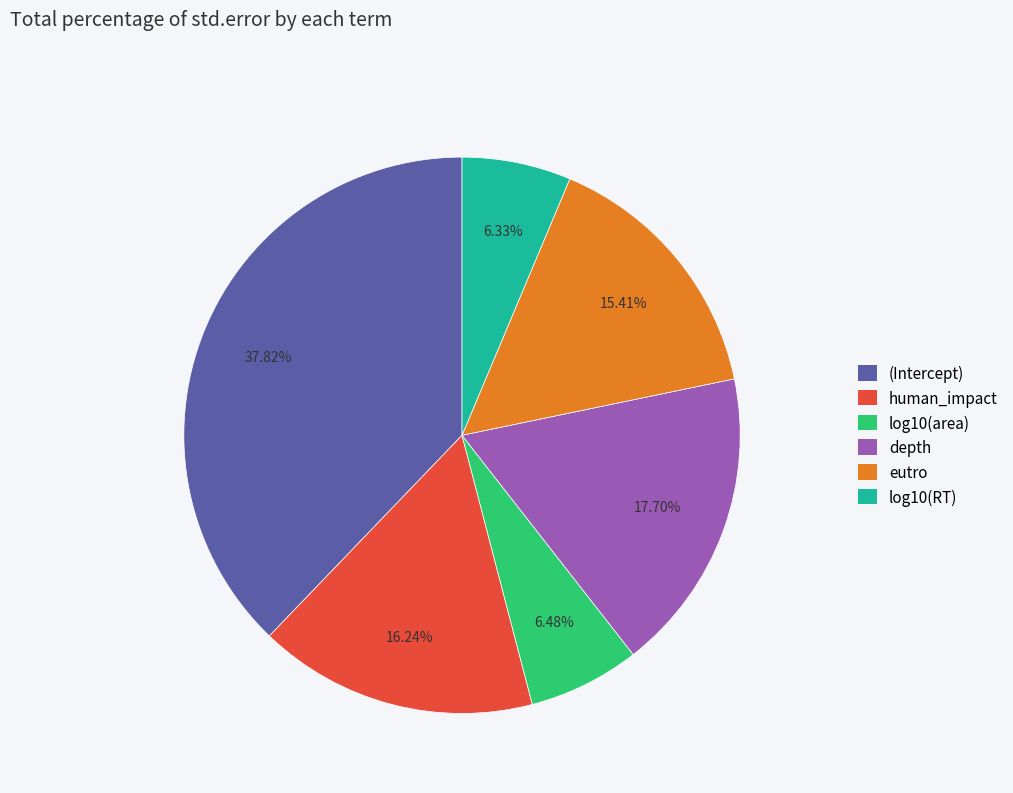

Combined, do depth and (Intercept) account for over 50%?

Yes